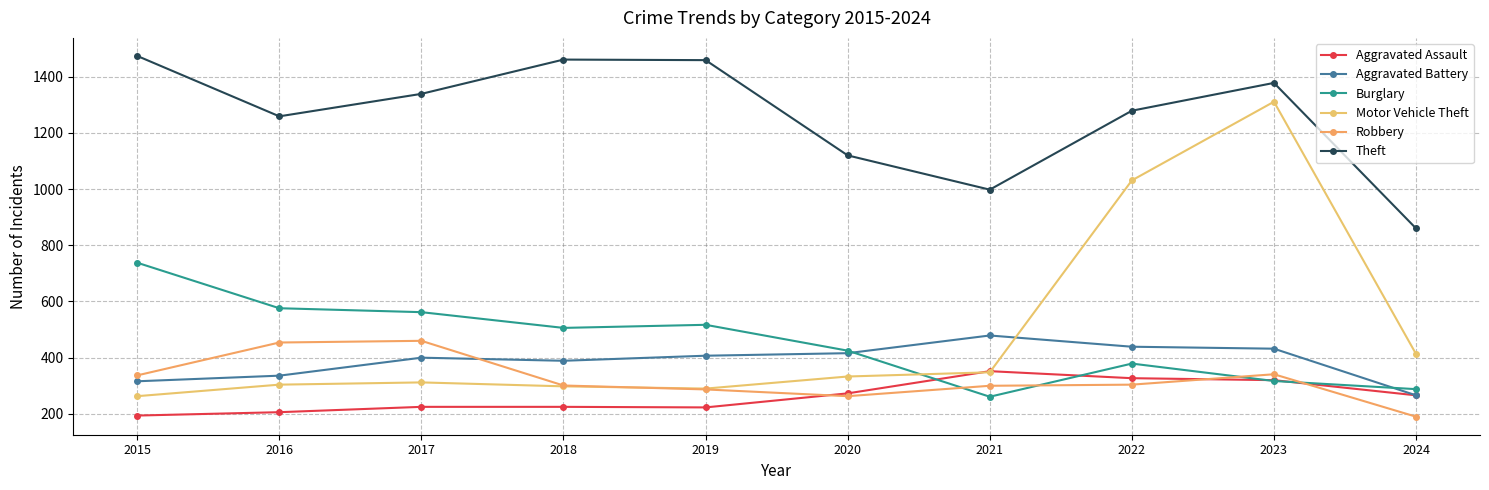

The Burglary series shows 562 at 2017. True or false?

True